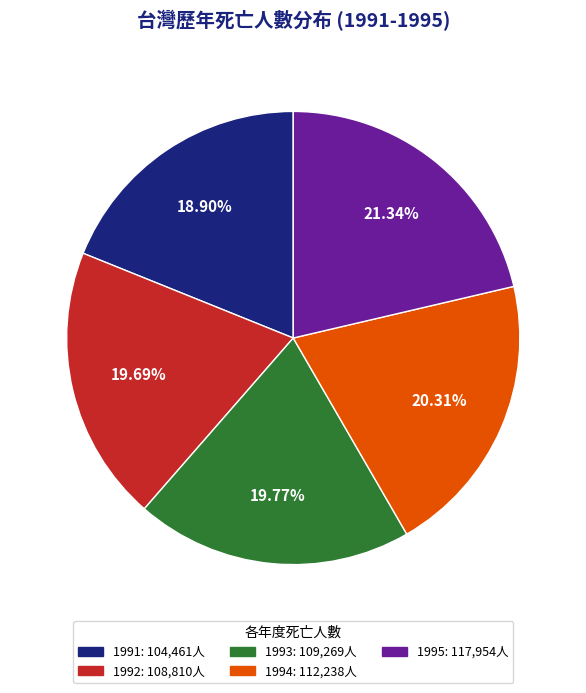

Is it true that 1994 is 28% of the pie?

False